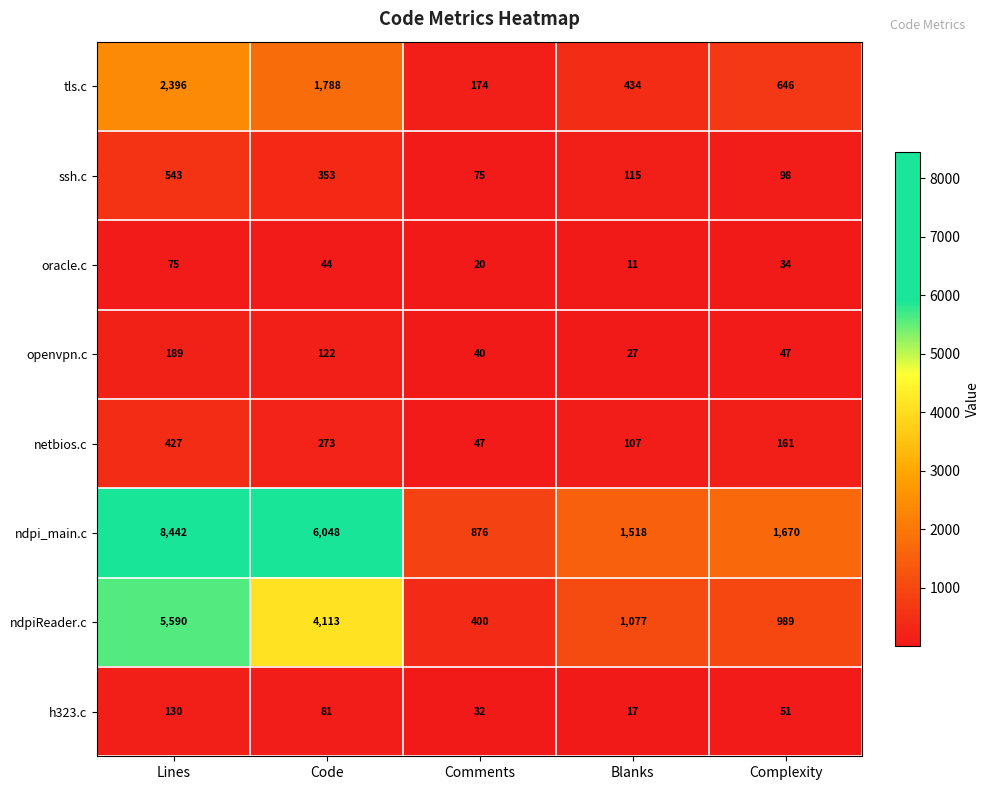

What is the sum of the openvpn.c values at Lines and Blanks?

216